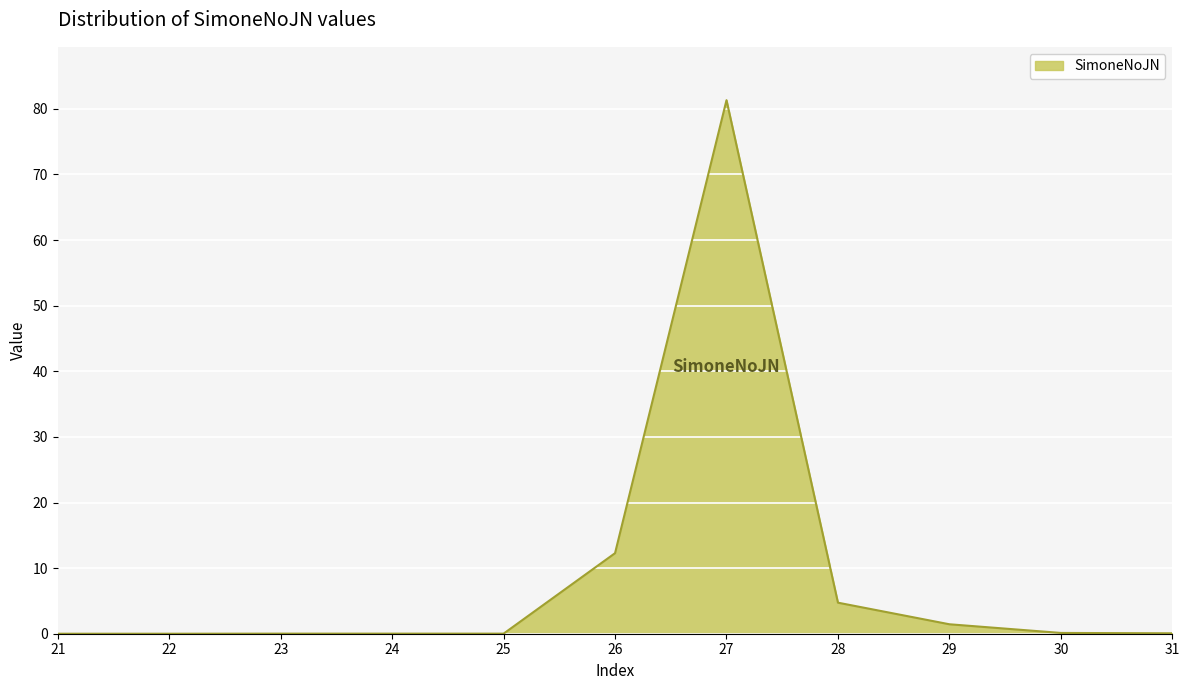

Which category has the highest value across all series?

27